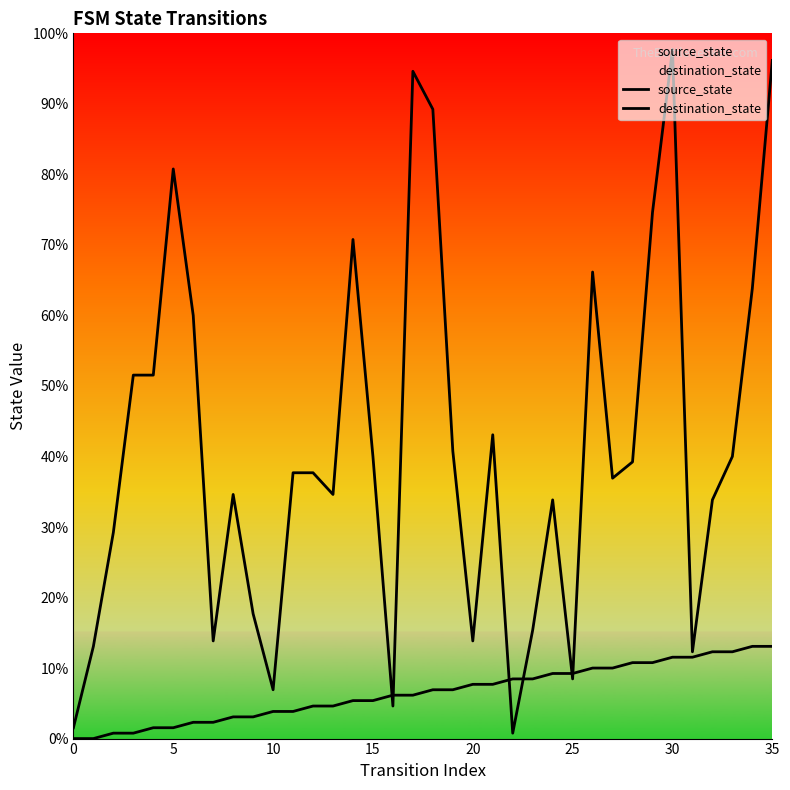

At 8, list the series in order from largest to smallest.

destination_state, source_state